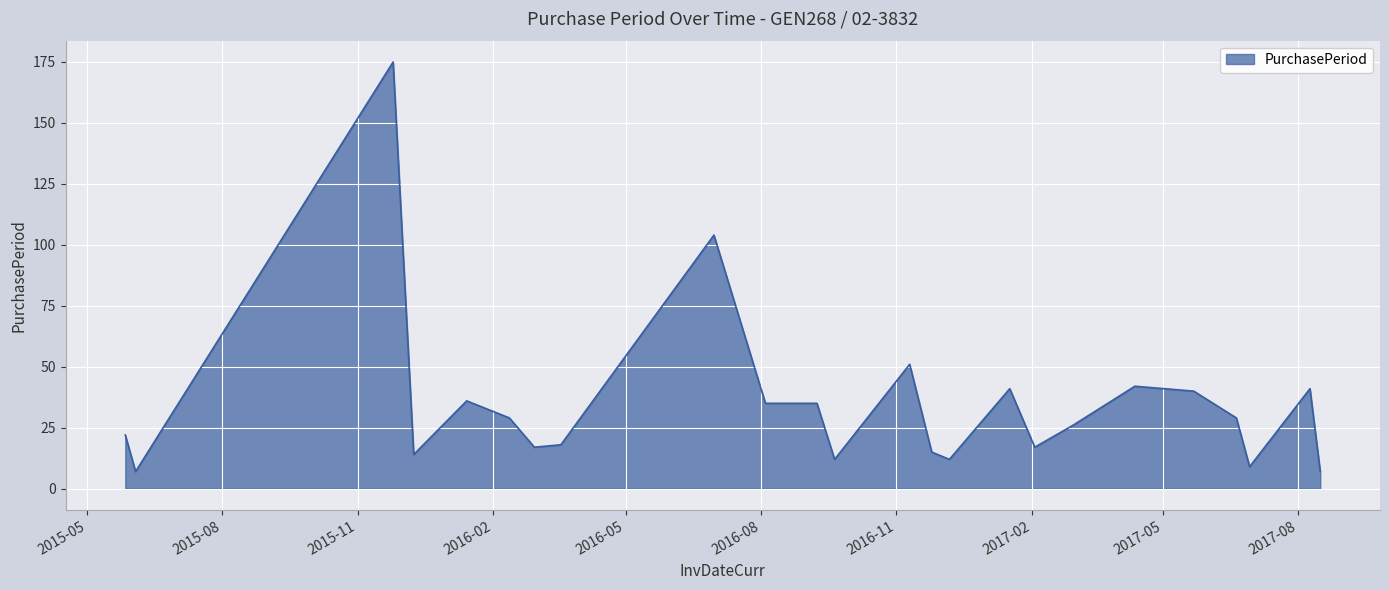

What is the greatest value displayed?

175